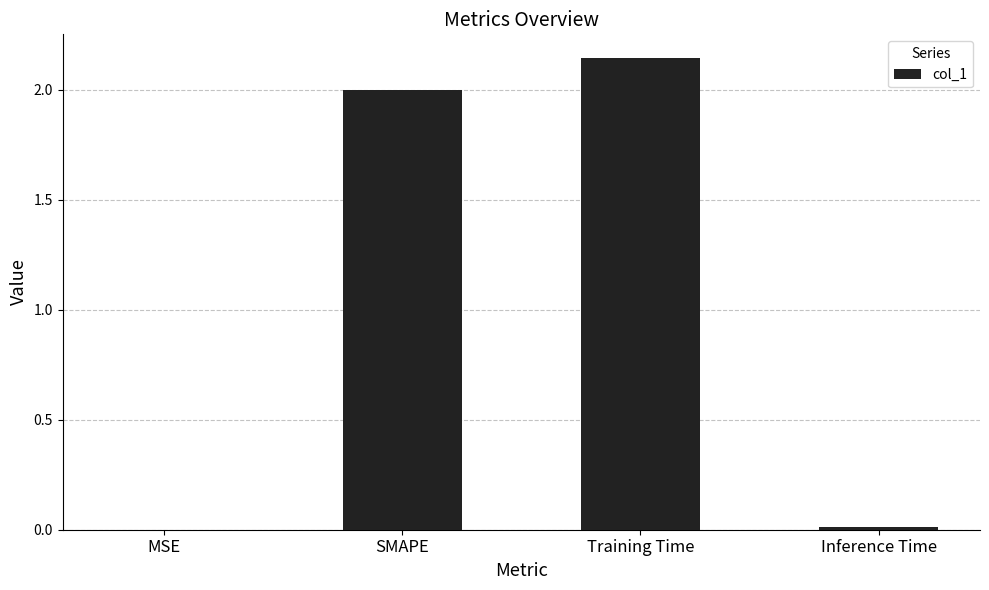

The chart shows a value of 1.0 at Training Time. True or false?

False